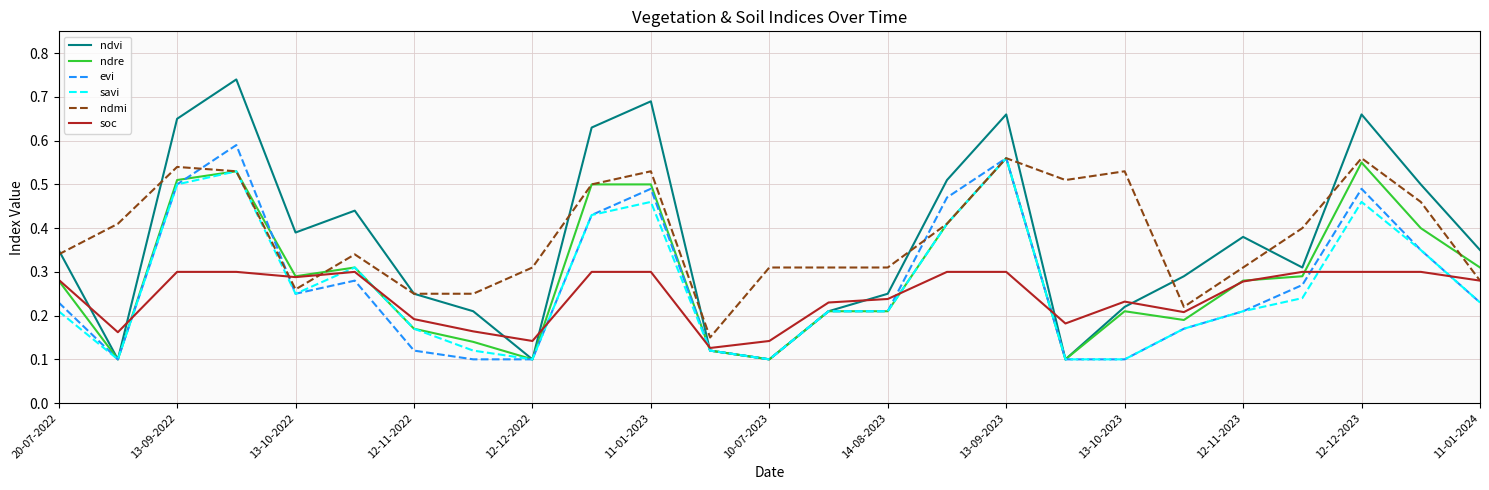

Which series has the largest range (max minus min)?

ndvi